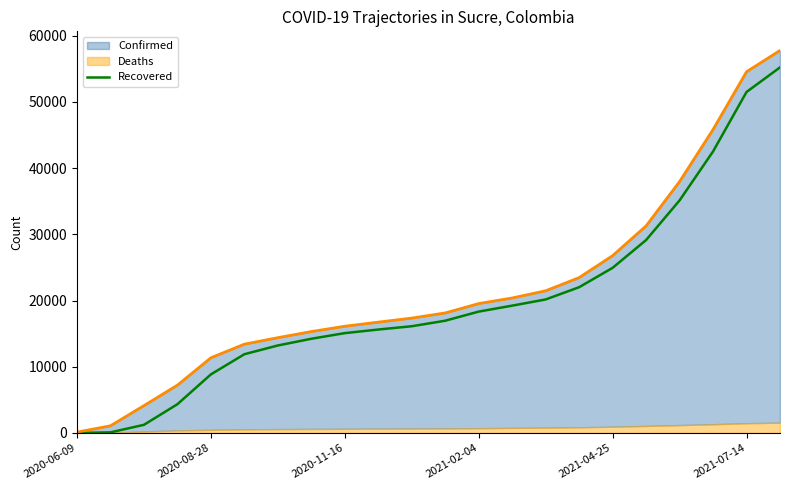

What is the difference between the values at 14 and 6?

6950